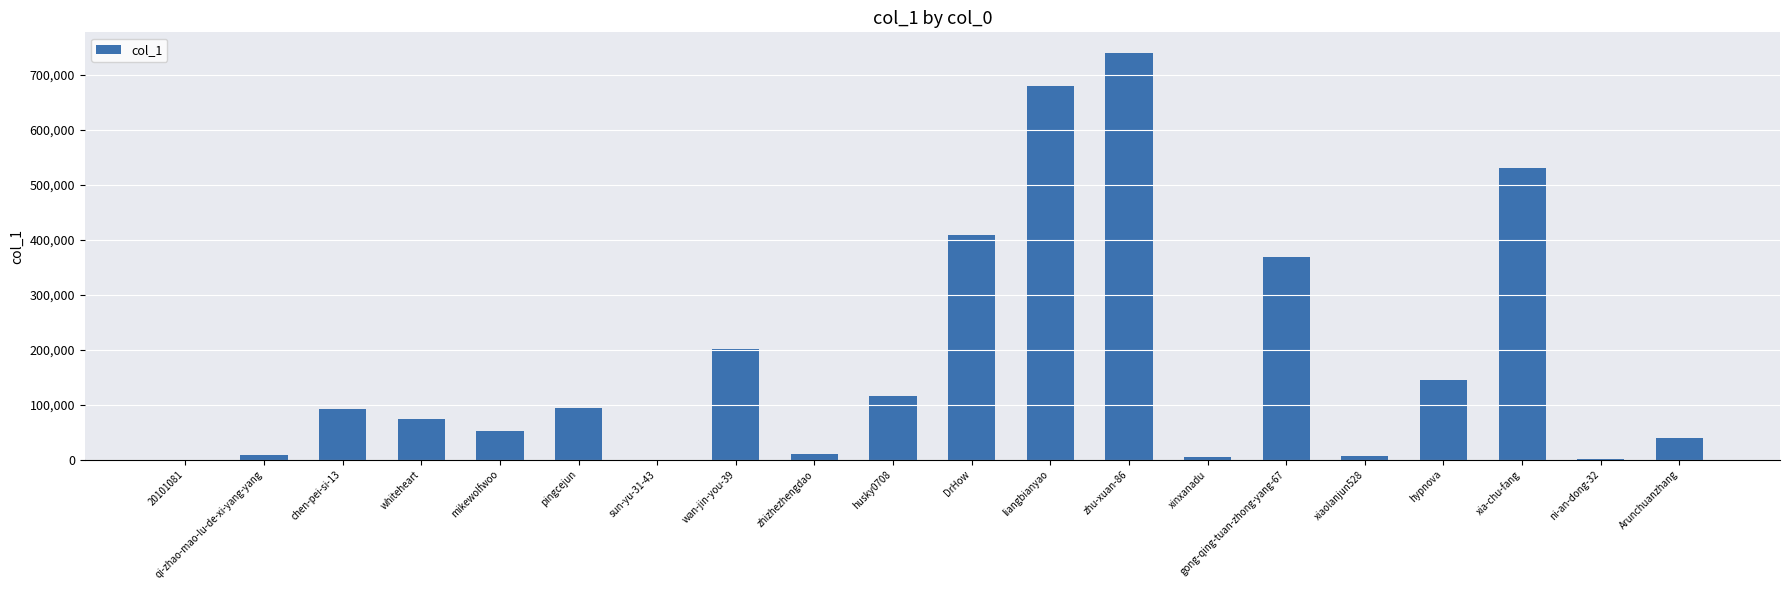

What is the greatest value displayed?

740818